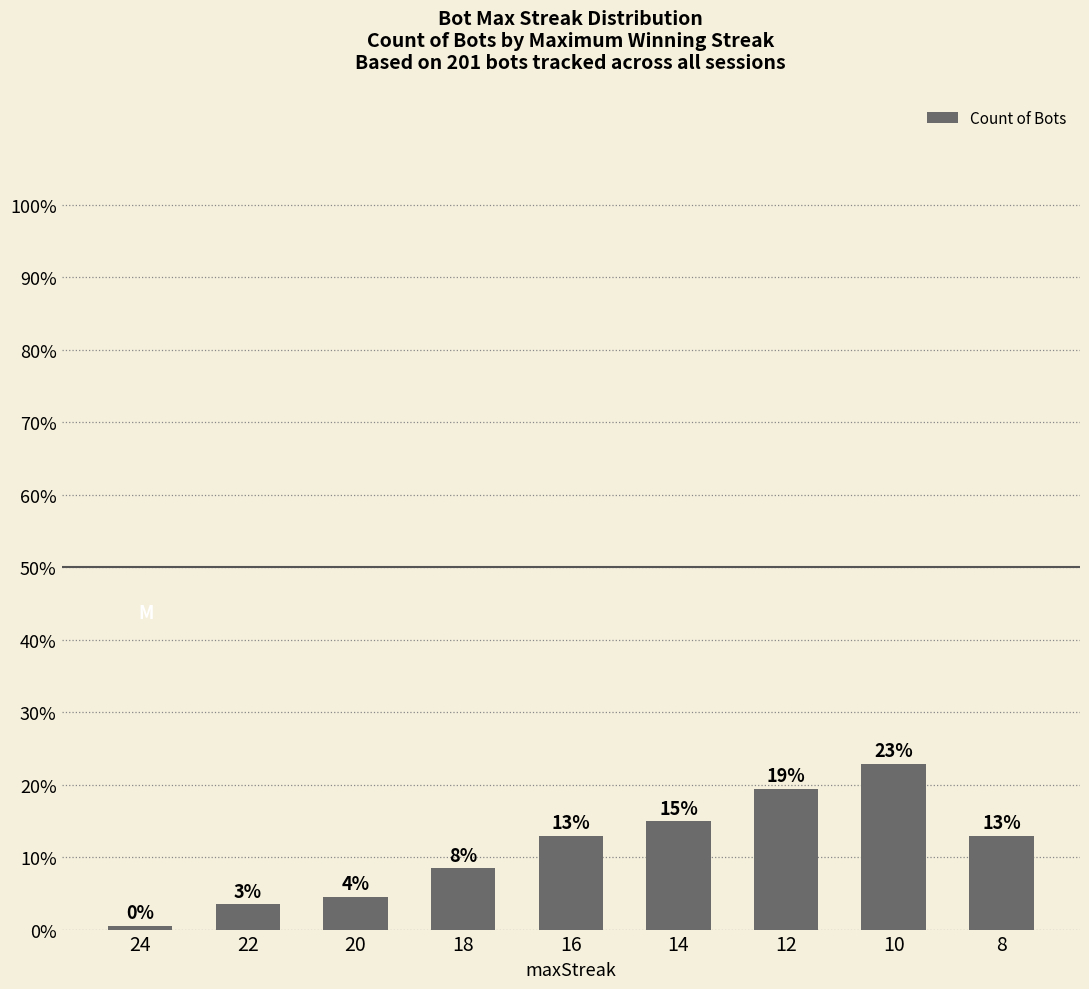

Is it true that the value at 24 is 0?

False